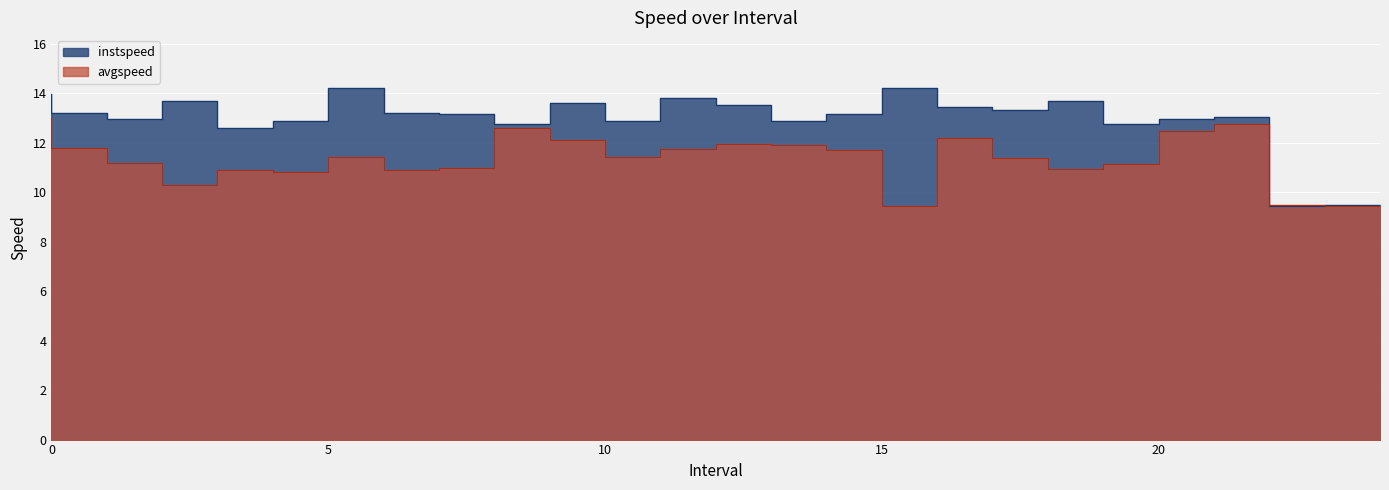

List the series in order of their peak value, highest first.

instspeed, avgspeed